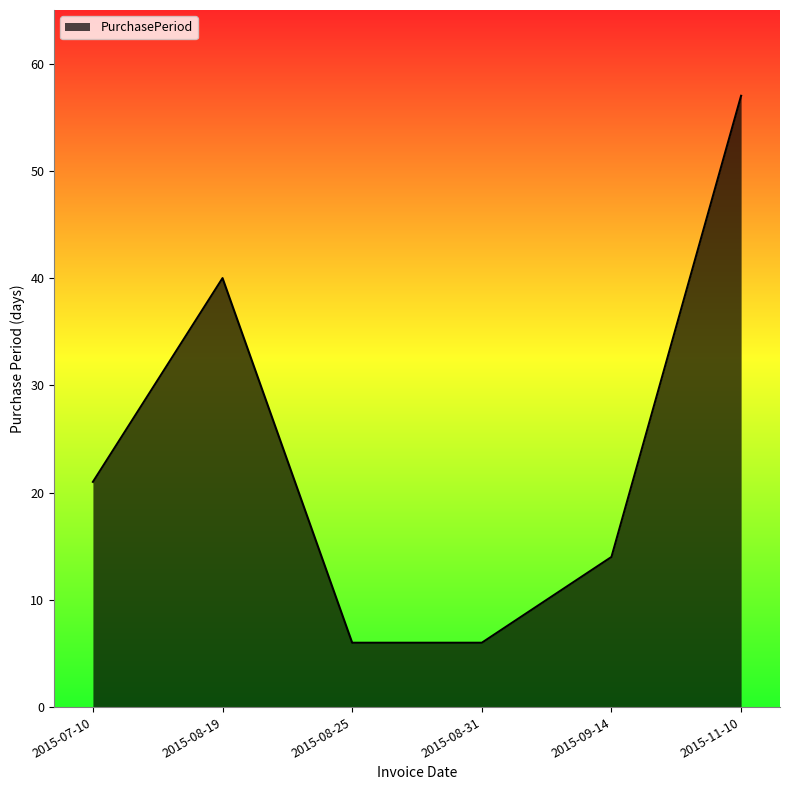

True or false: the data shows 6 at 2015-08-31.

True